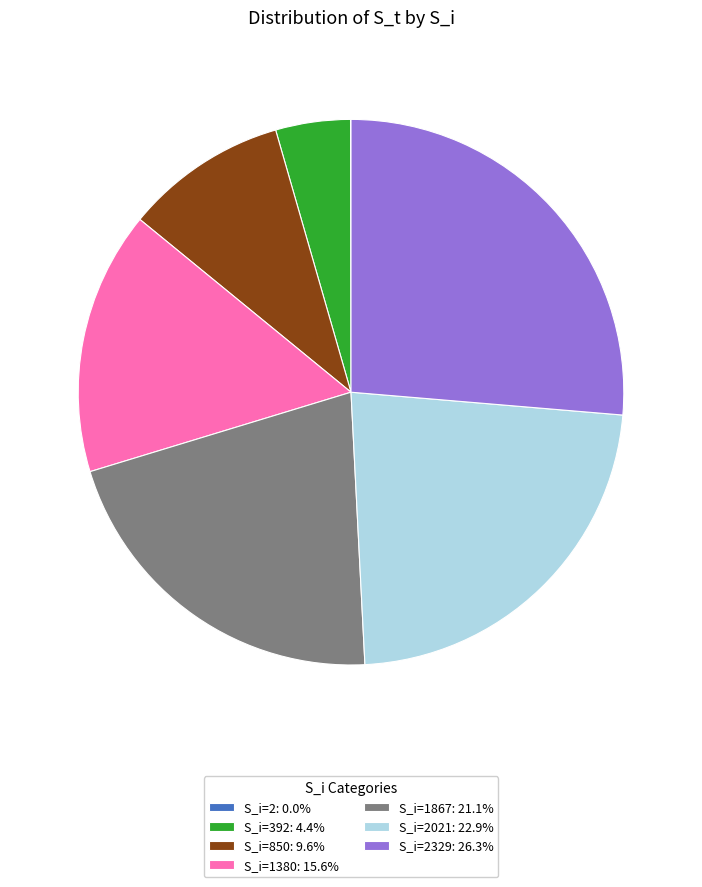

Is the sum of S_i=850: 9.6% and S_i=1867: 21.1% greater than half?

No